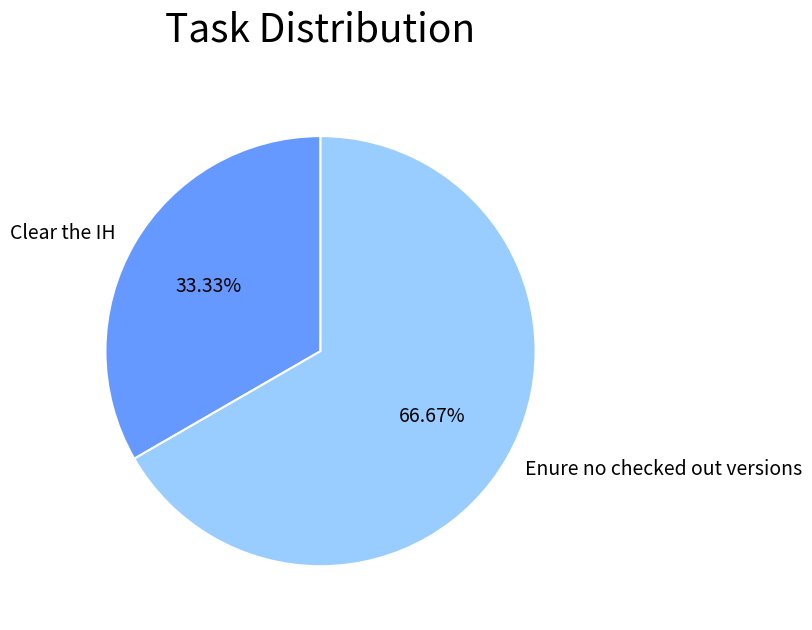

Between Clear the IH and Enure no checked out versions, which is larger?

Enure no checked out versions